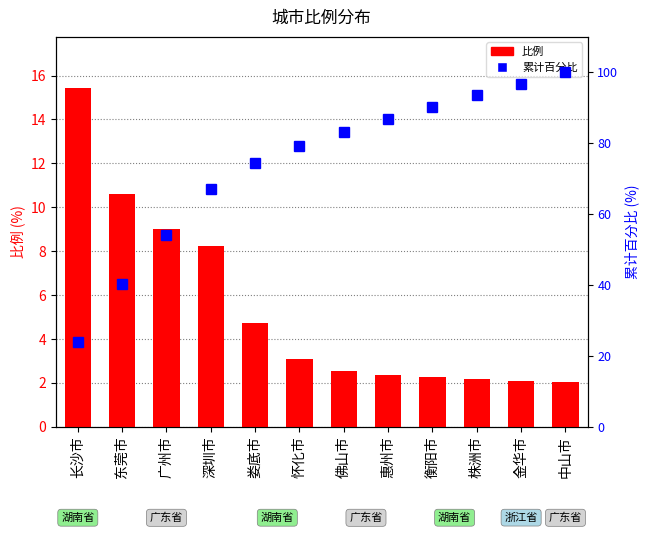

Is it true that 比例 equals 3.0 at 衡阳市?

False